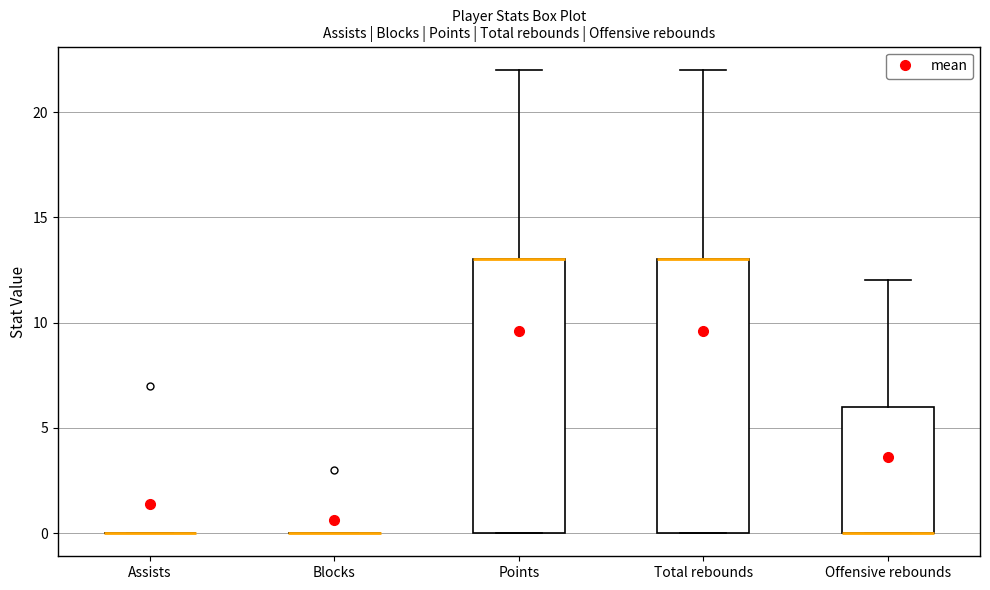

Reading left to right, read every box against the y-axis: the position of its median line, the range the box covers, and the ends of its whiskers. The values are not printed on the chart, so give them approximately, as read against the axis.

Assists: box collapsed to a line at 0, whiskers 0 to 0
Blocks: box collapsed to a line at 0, whiskers 0 to 0
Points: median 13 (drawn on the box's upper edge), box 0 to 13, whiskers 0 to 22
Total rebounds: median 13 (drawn on the box's upper edge), box 0 to 13, whiskers 0 to 22
Offensive rebounds: median 0 (drawn on the box's lower edge), box 0 to 6, whiskers 0 to 12